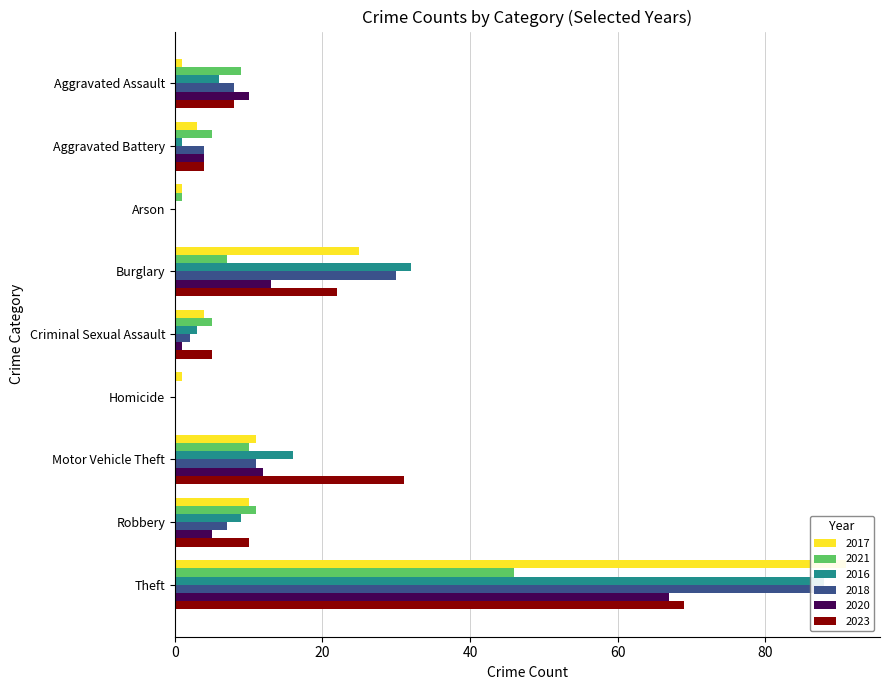

What is the difference between the second highest and minimum values in the 2021 series?

11